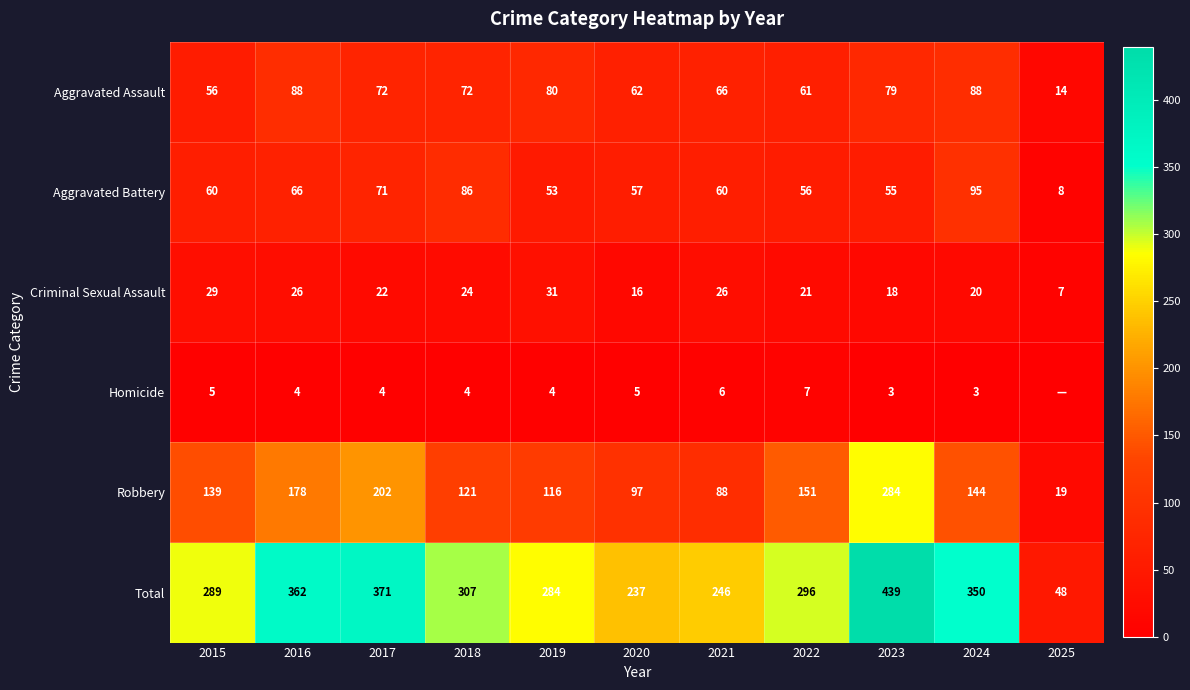

At which label is Aggravated Assault closest to 51?

2015